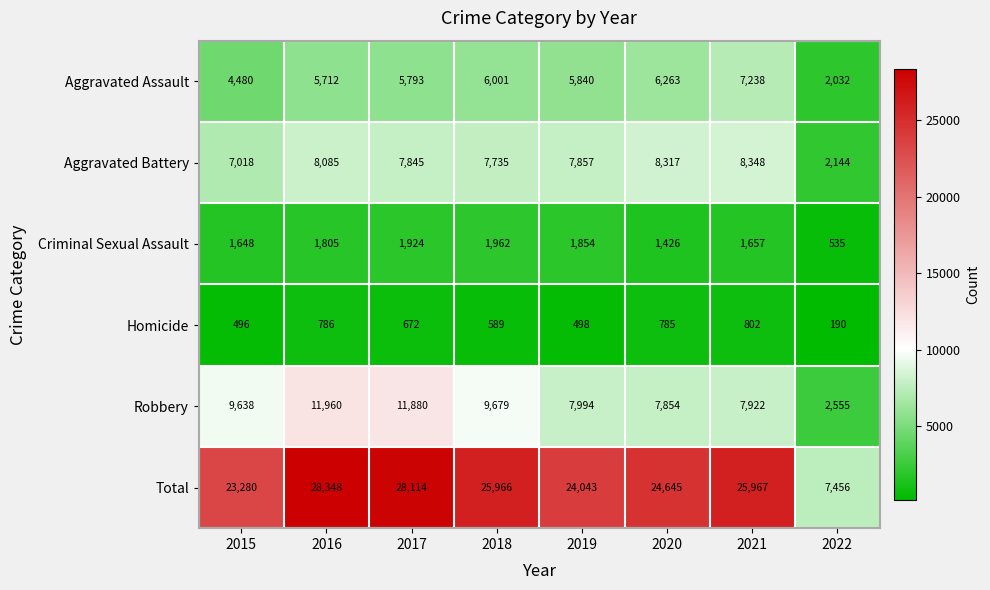

Which series changed the most between 2019 and 2022?

Total